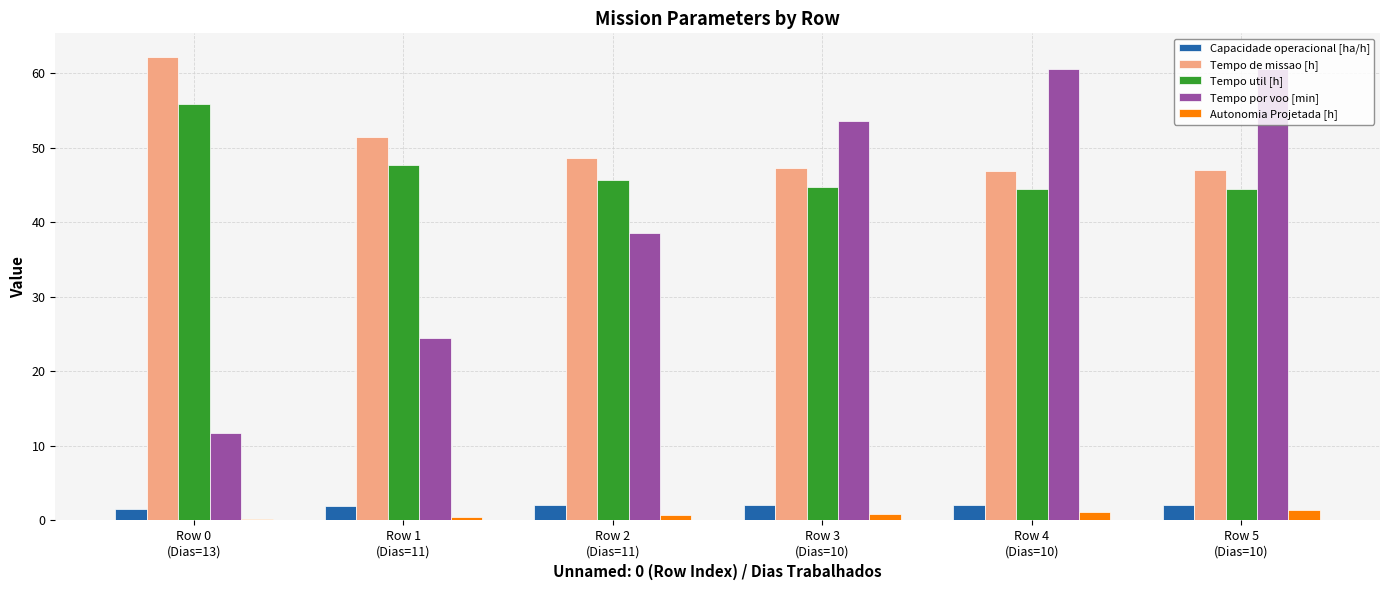

Is it true that Tempo por voo [min] equals 7.8 at Row 1
(Dias=11)?

False